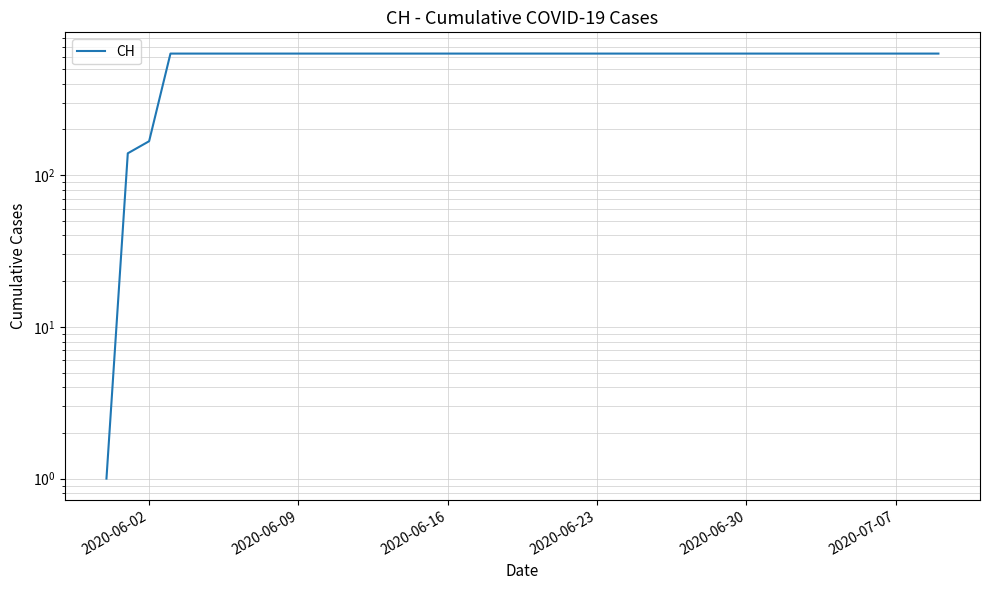

What is the label of the 6th point from the left?

2020-07-07